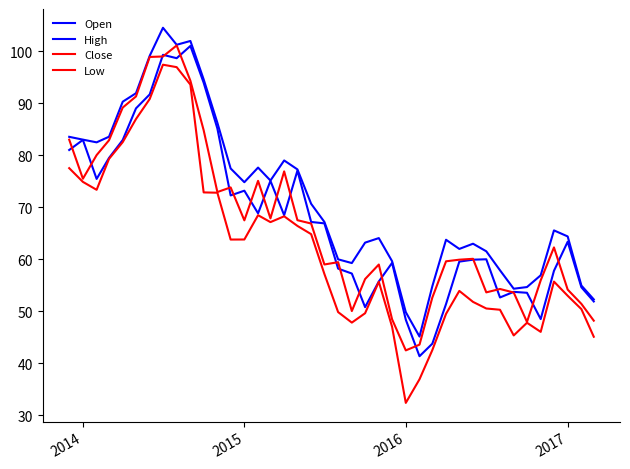

At how many categories does at least one series exceed 102?

1